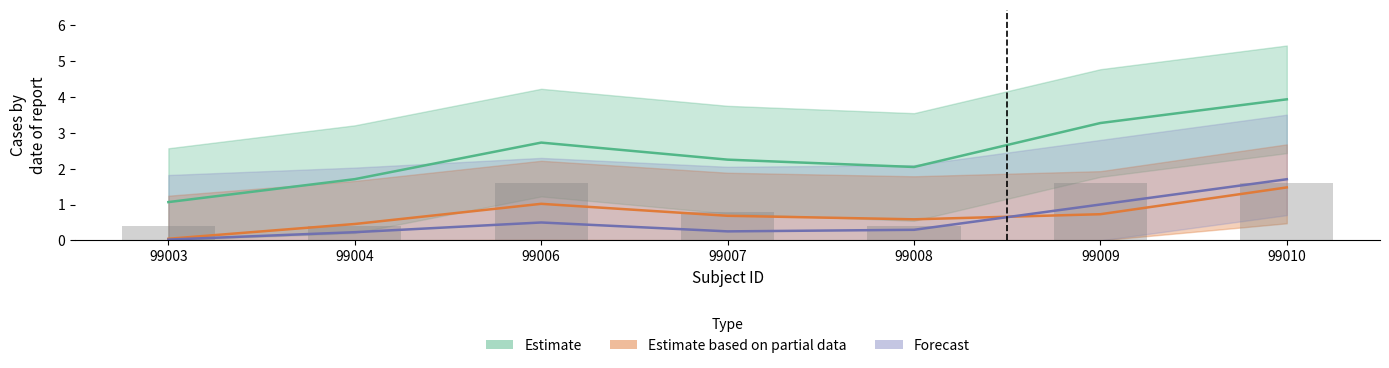

What is the highest value of the Estimate based on partial data series?

1.5